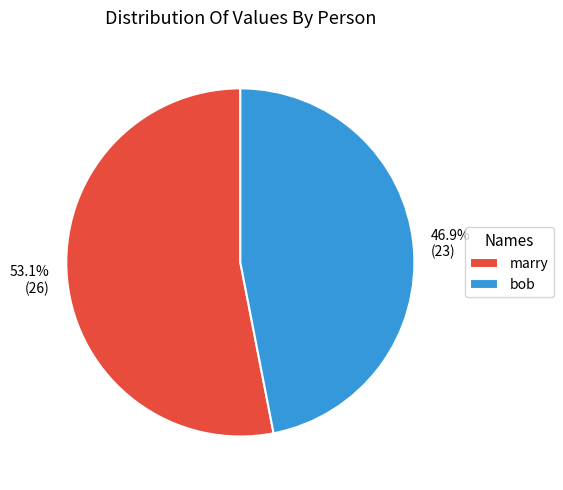

Count the number of slices in the pie.

2